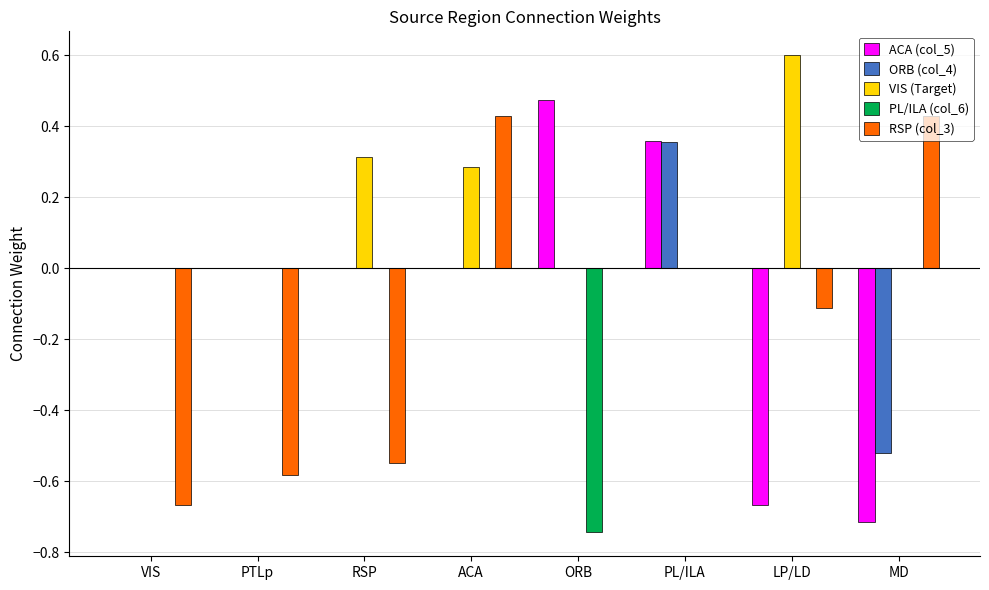

The value of PL/ILA (col_6) at PL/ILA is 0.0. True or false?

True